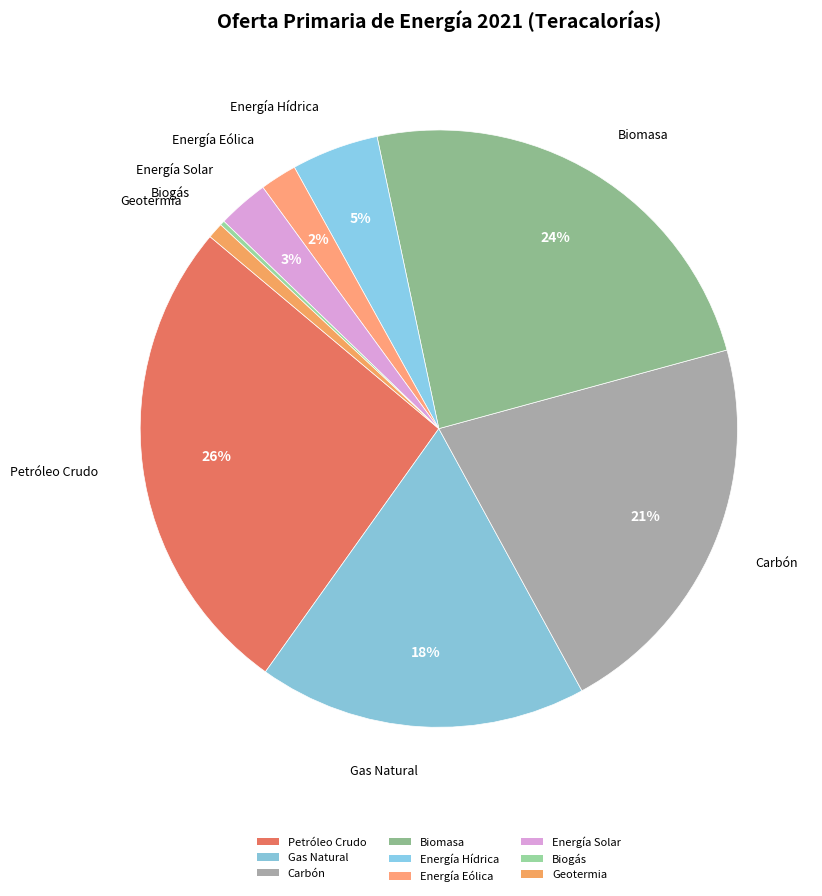

How many slices are in this pie chart?

9